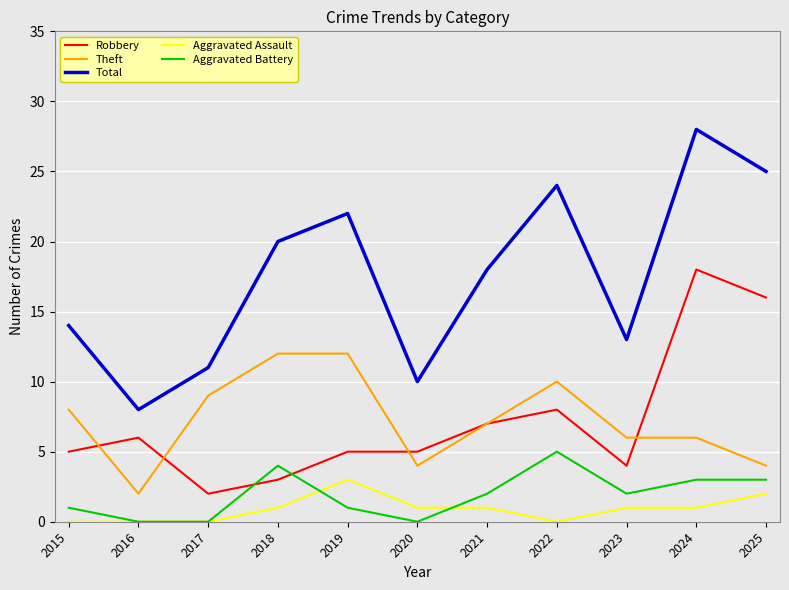

How many intersections are there between Robbery and Aggravated Battery?

2